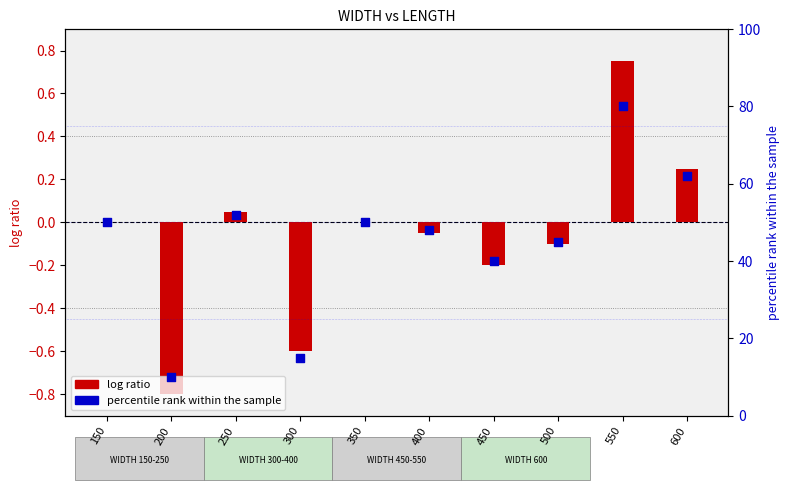

At which category is the sum across all series the highest?

550